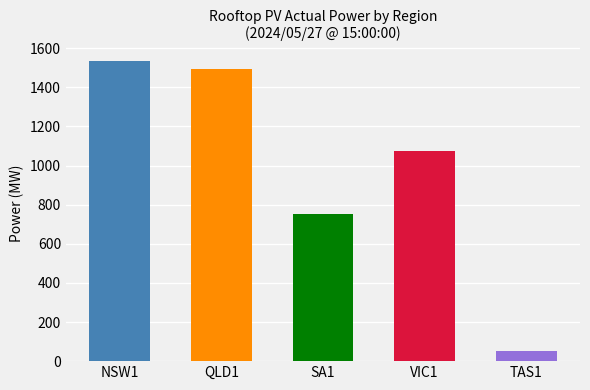

Does the chart contain stacked bars?

No